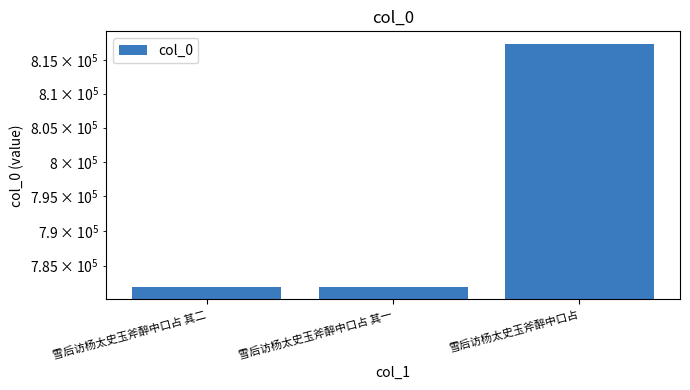

Reading right to left, list all the values displayed in this chart.

817448	781931	781932